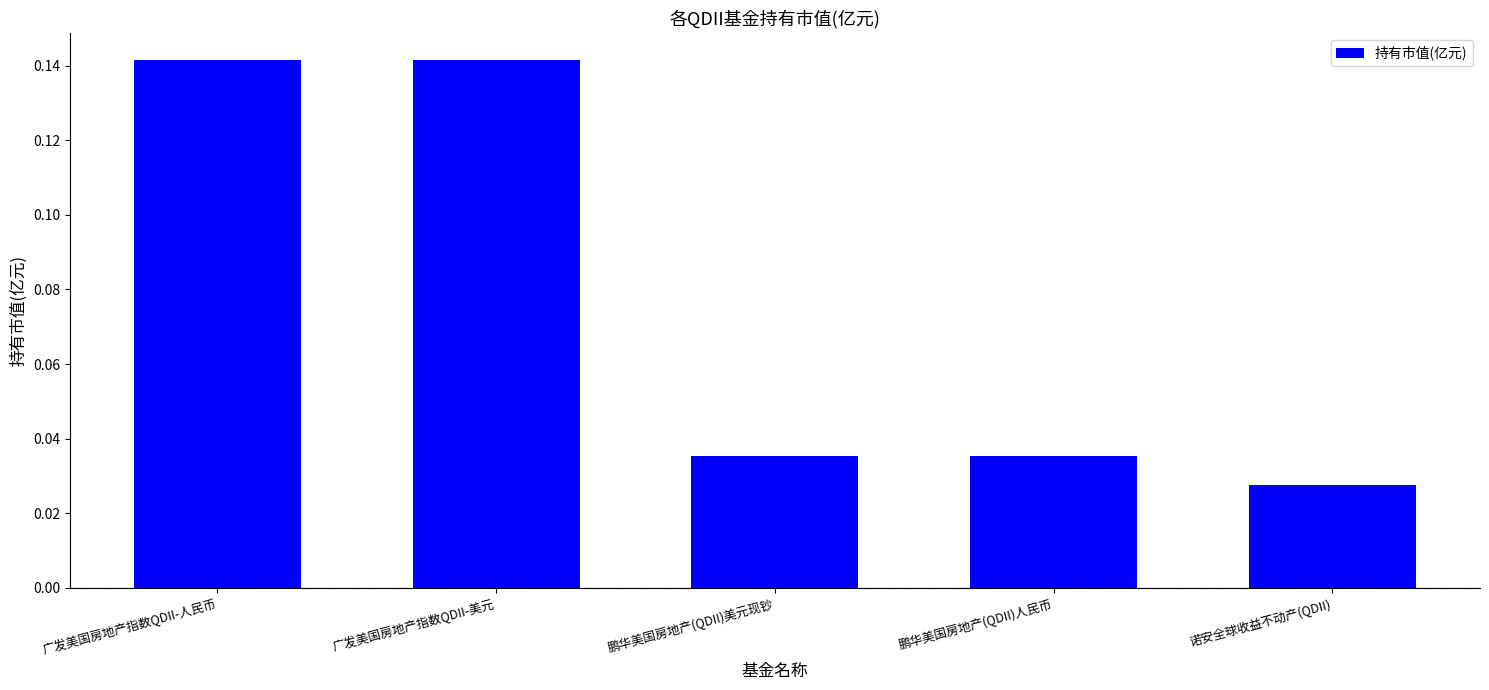

What is the sum of all values?

0.4